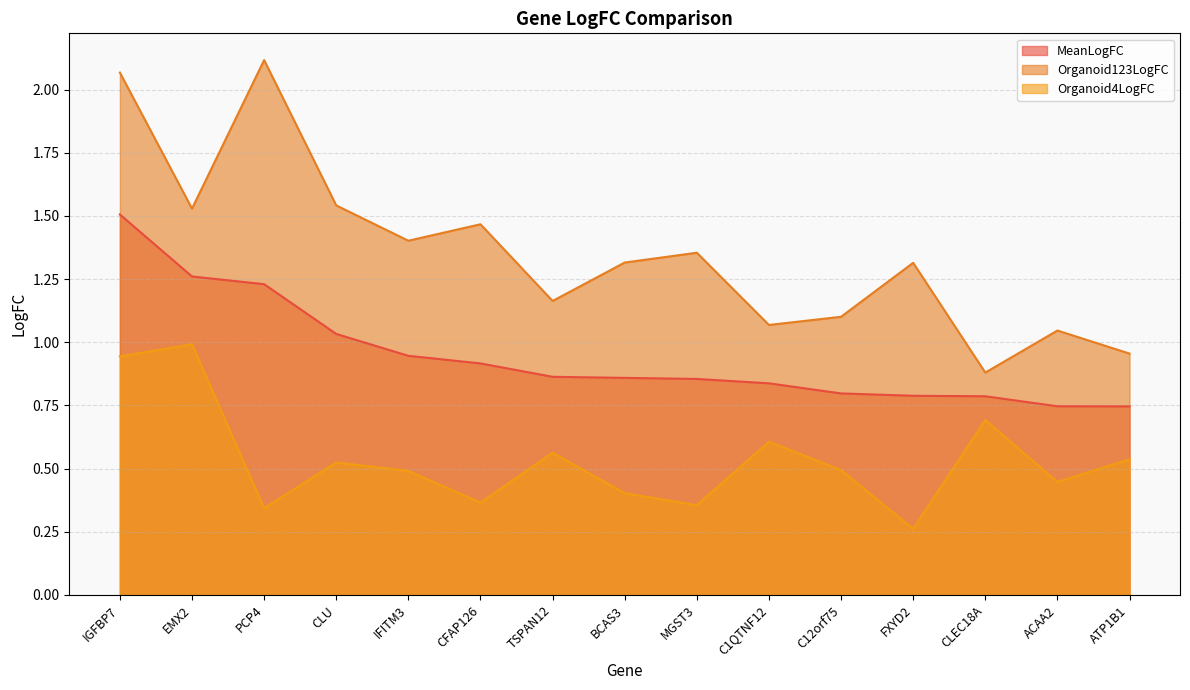

True or false: Organoid123LogFC and Organoid4LogFC cross at least once.

False